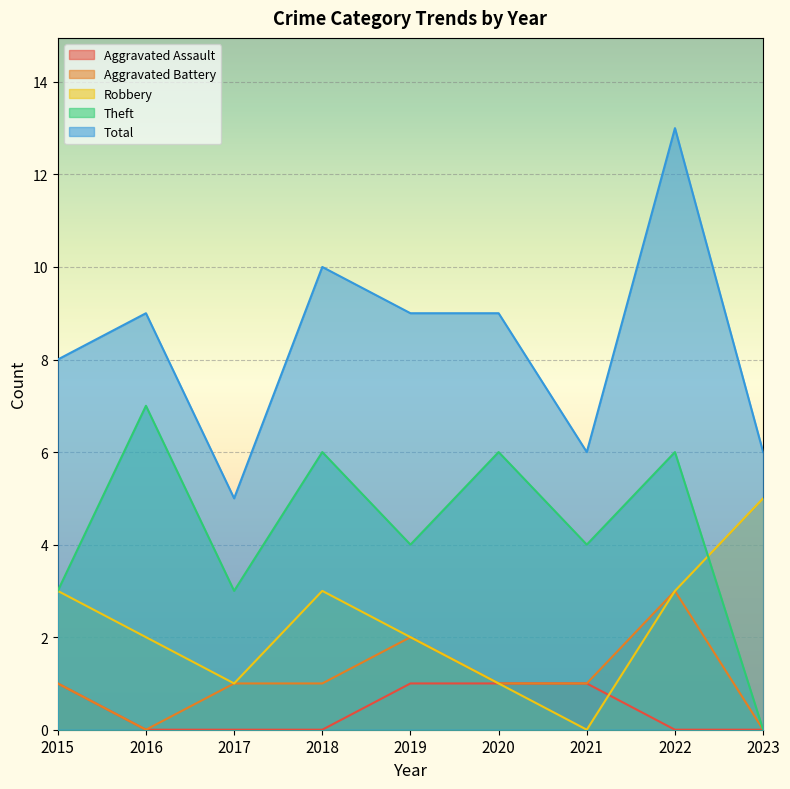

True or false: Aggravated Assault and Theft cross at least once.

False